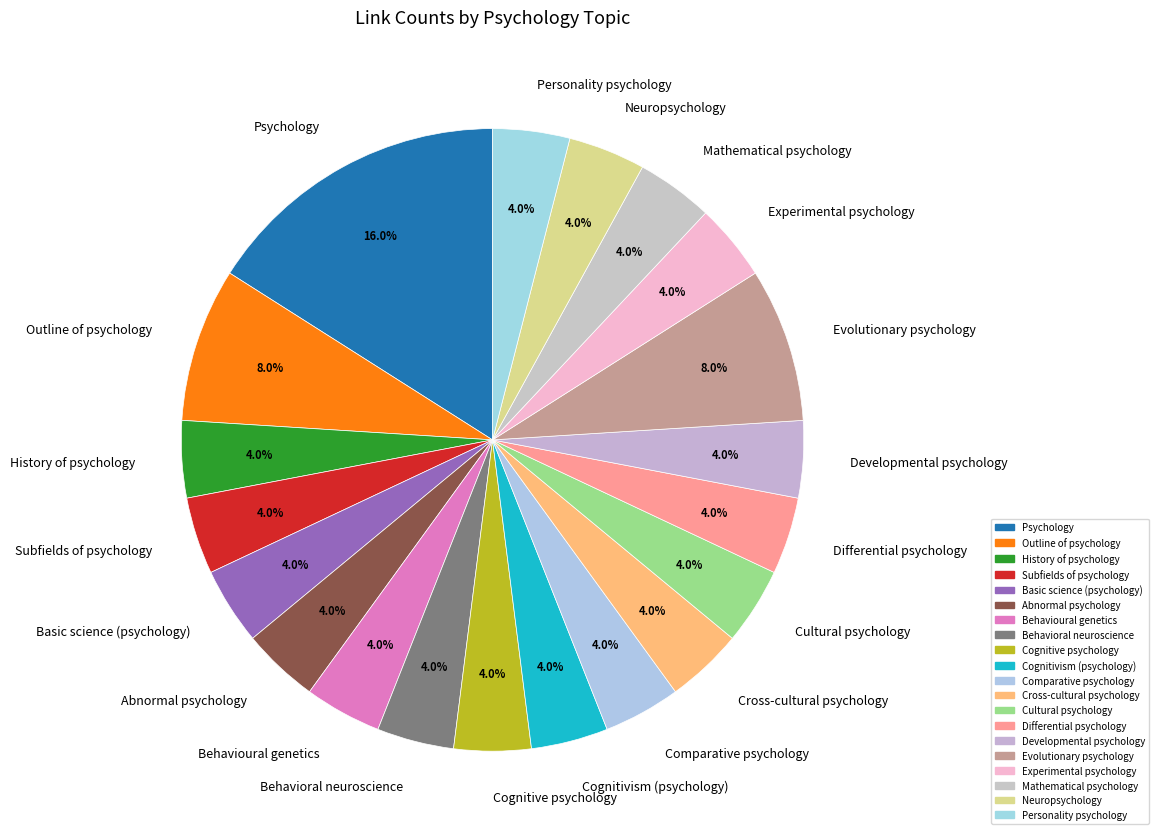

To the nearest percent, what percentage of the pie is Differential psychology?

4%